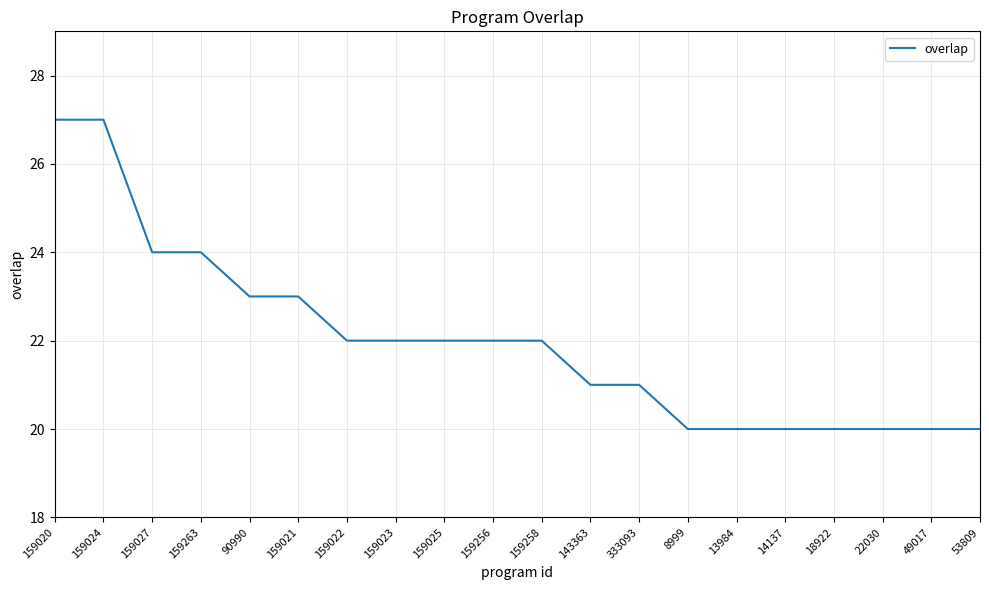

What is the greatest value displayed?

27